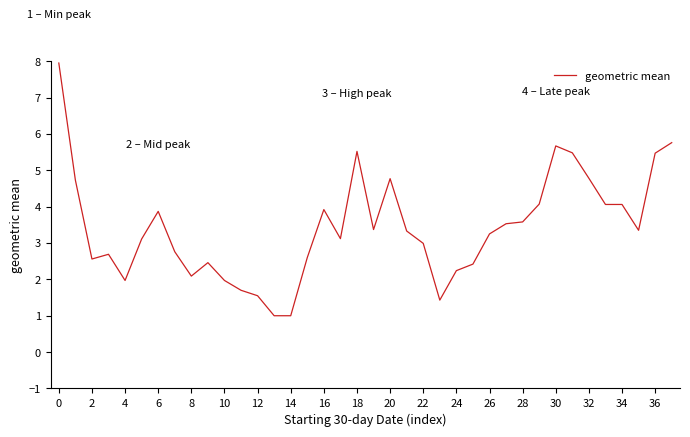

What is the smallest value displayed?

1.0